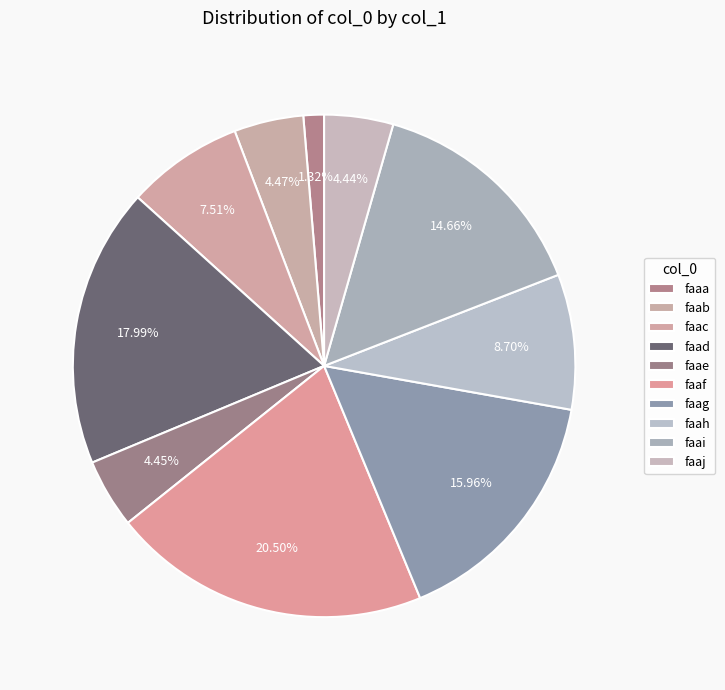

How many slices are in this pie chart?

10